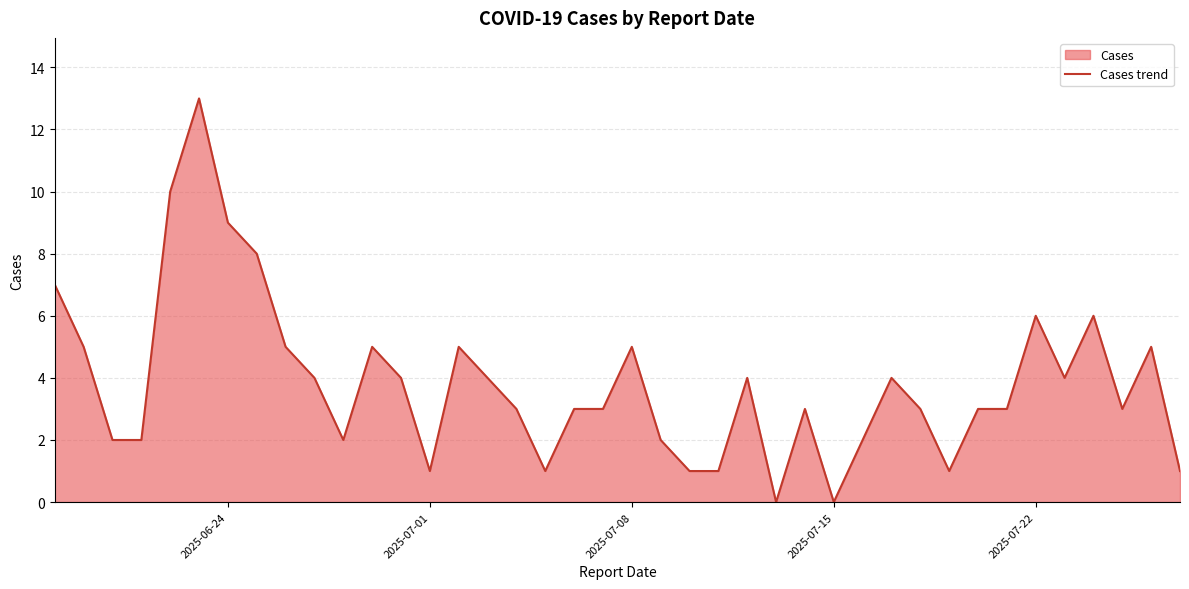

What is the difference between the maximum and minimum values?

13